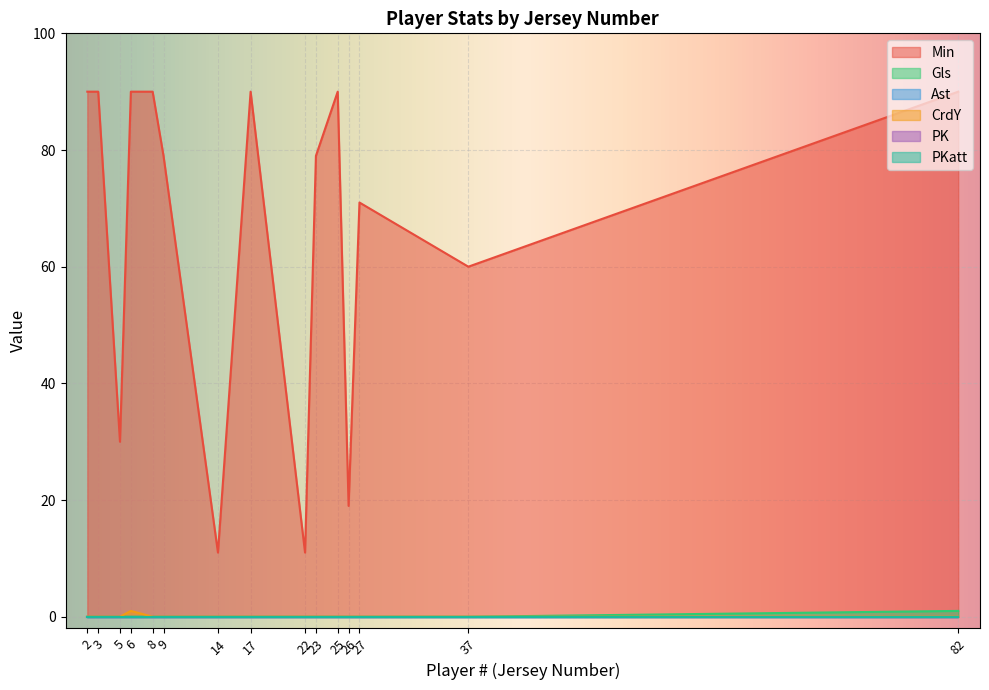

Where is the first local maximum for Gls?

82